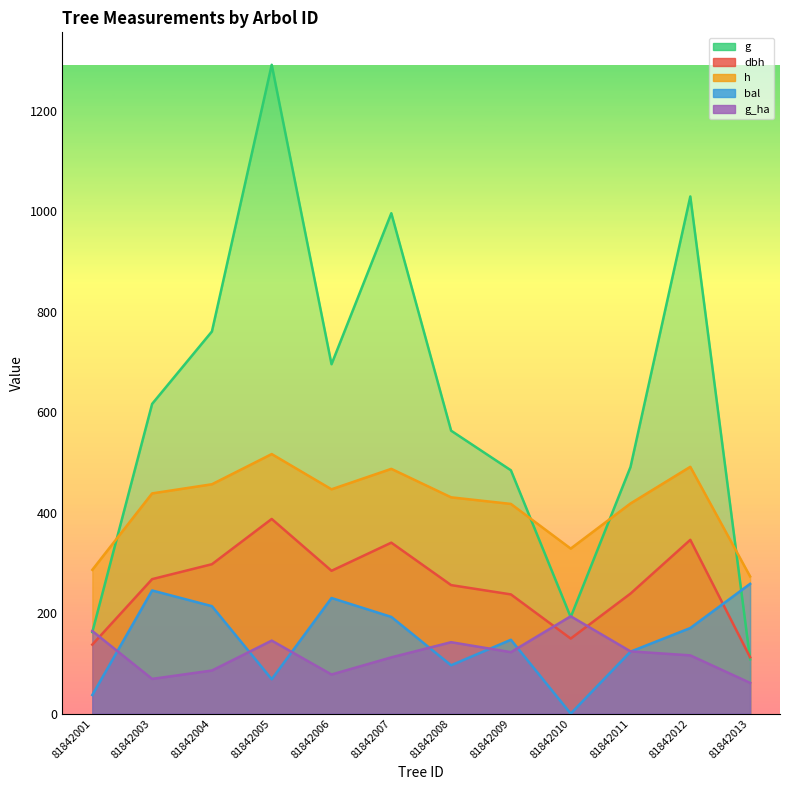

Is the value of dbh at 81842013 greater than the value of g at 81842010?

No